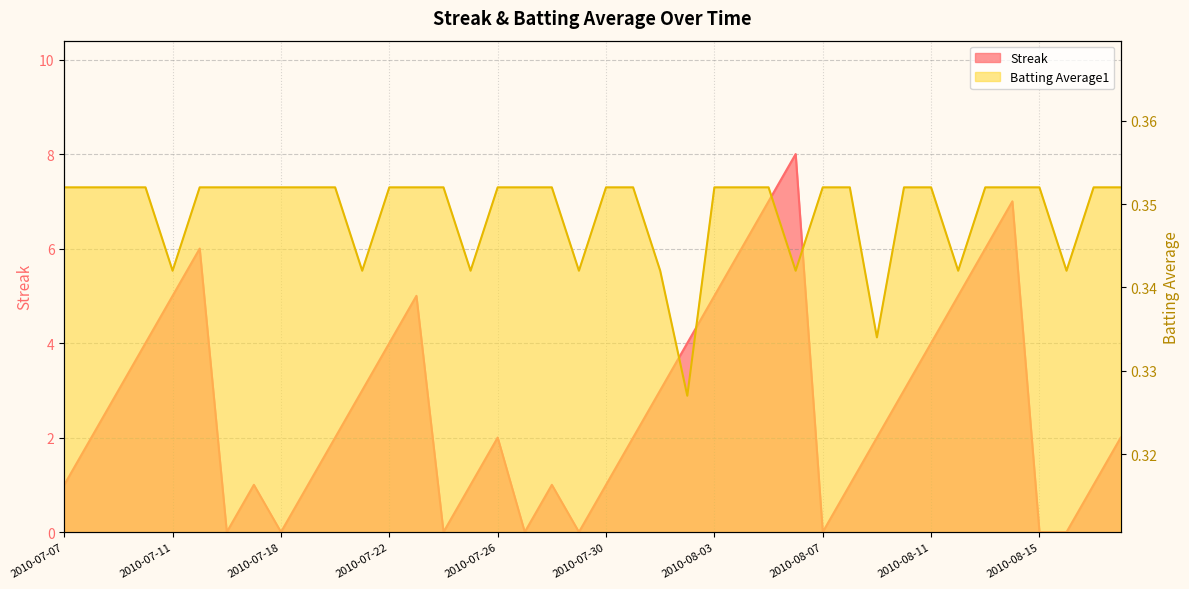

What is the difference between the second highest and second lowest values in the Streak series?

7.0